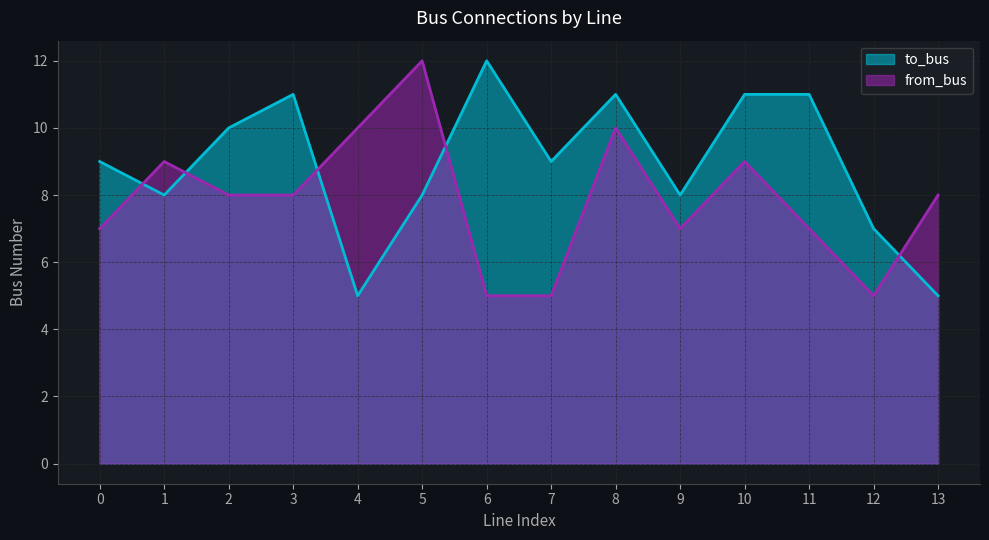

Between which two adjacent categories do from_bus and to_bus first intersect?

0 and 1